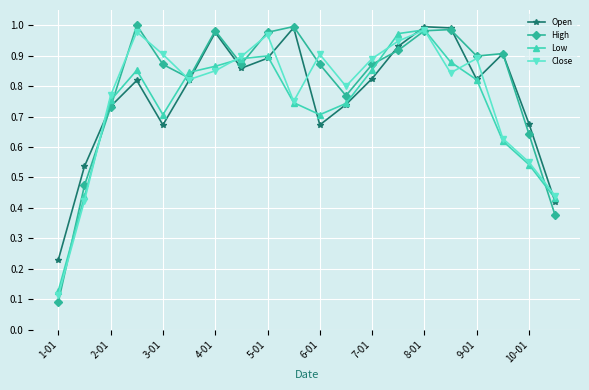

Which series has the largest range (max minus min)?

High